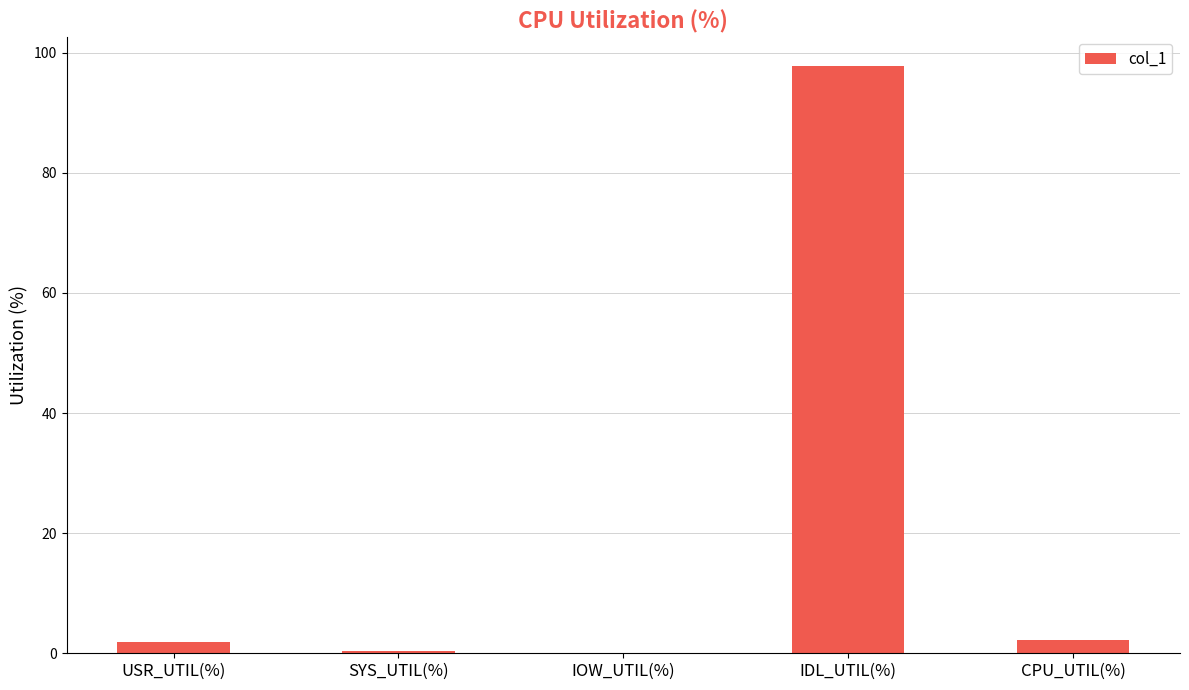

Are the bars grouped side by side (vs. stacked)?

No